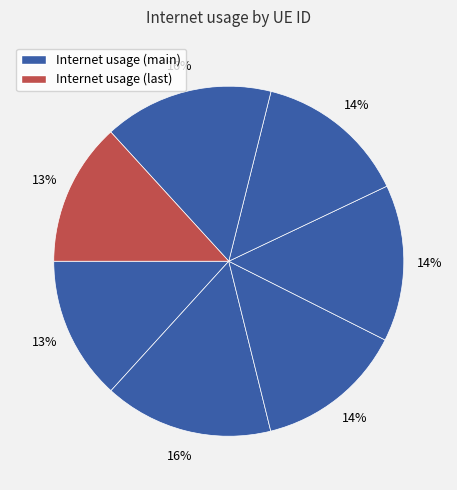

How many slices are in this pie chart?

7